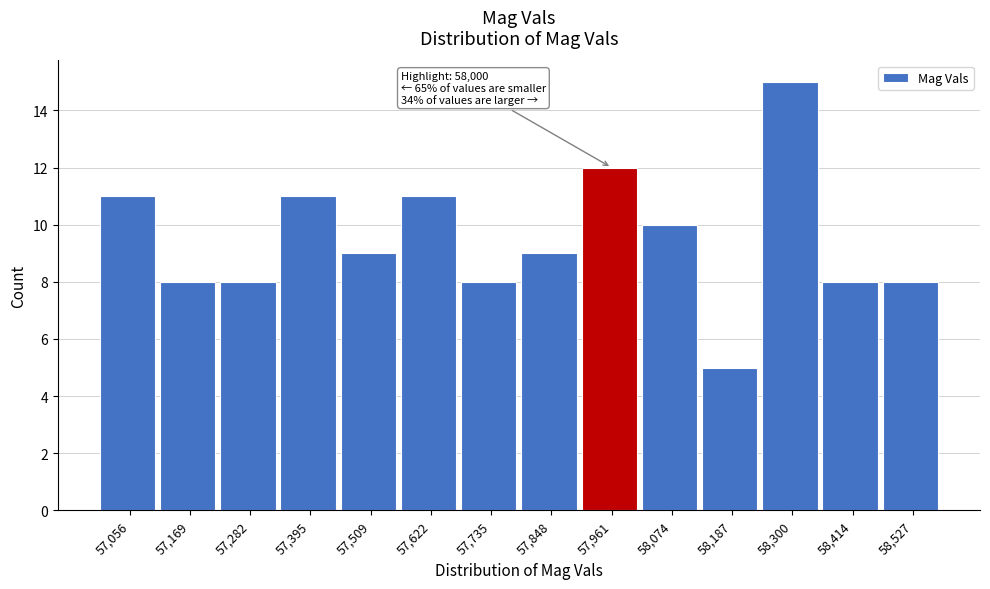

Which range on the x-axis has the tallest bar?

58240 to 58360